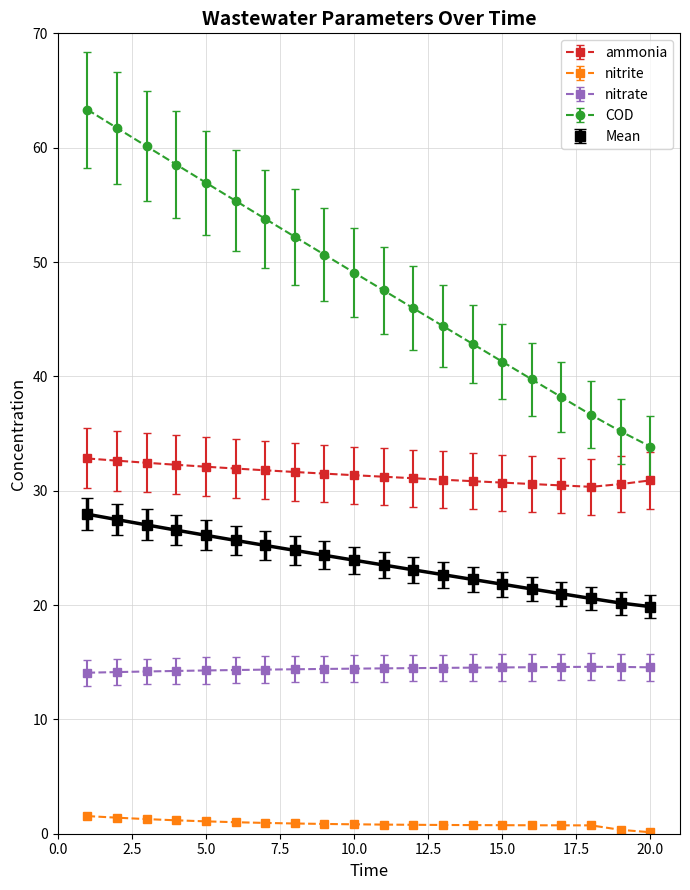

Which series has the largest range (max minus min)?

COD